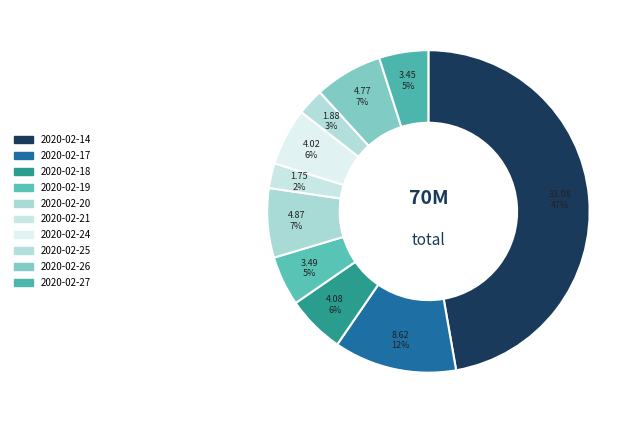

Rank the categories by value from lowest to highest.

2020-02-21, 2020-02-25, 2020-02-27, 2020-02-19, 2020-02-24, 2020-02-18, 2020-02-26, 2020-02-20, 2020-02-17, 2020-02-14